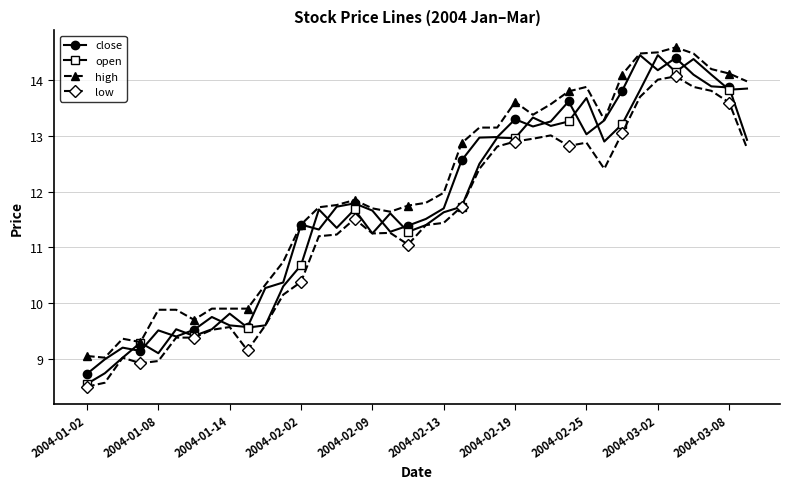

What is the smallest value displayed?

8.5